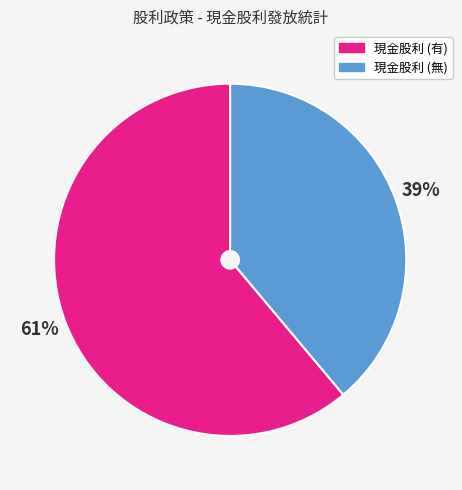

To the nearest percent, what is the average slice percentage?

50%